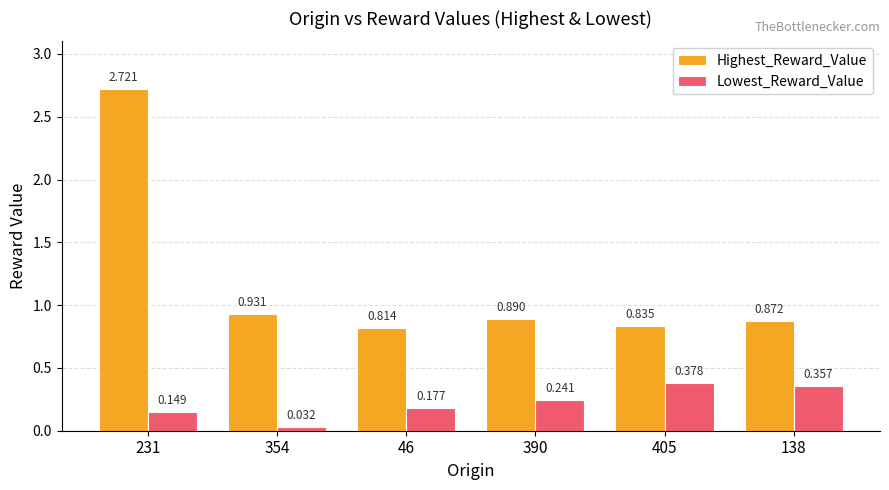

List the series in order of their peak value, highest first.

Highest_Reward_Value, Lowest_Reward_Value